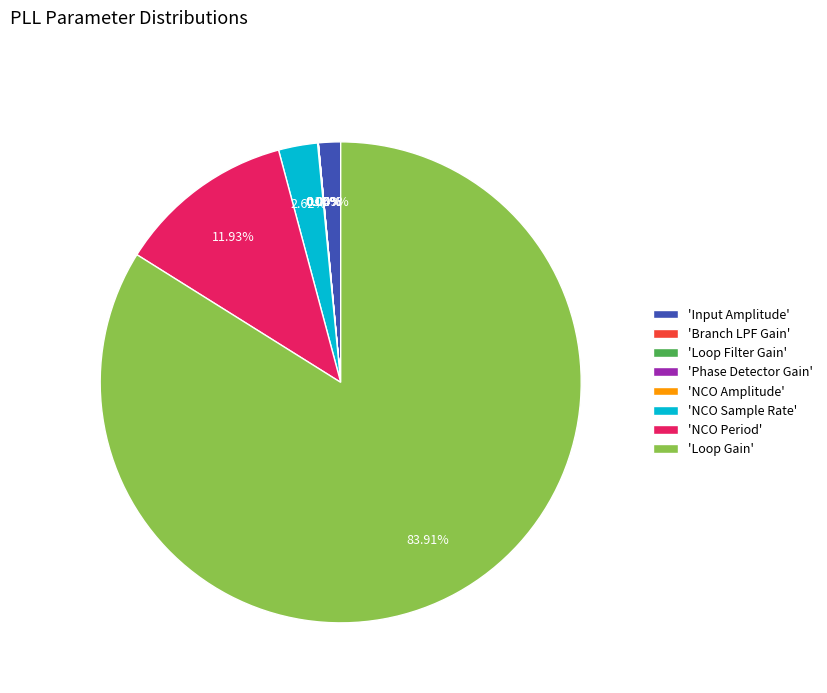

Between 'NCO Period' and 'Loop Gain', which is larger?

'Loop Gain'